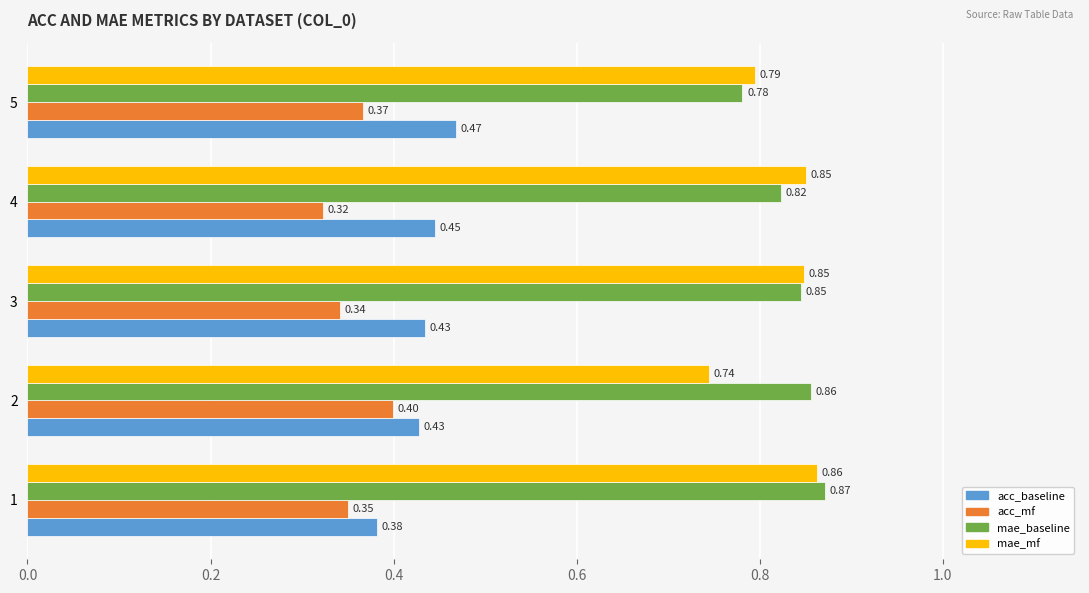

What is the sum of all acc_baseline values?

2.2